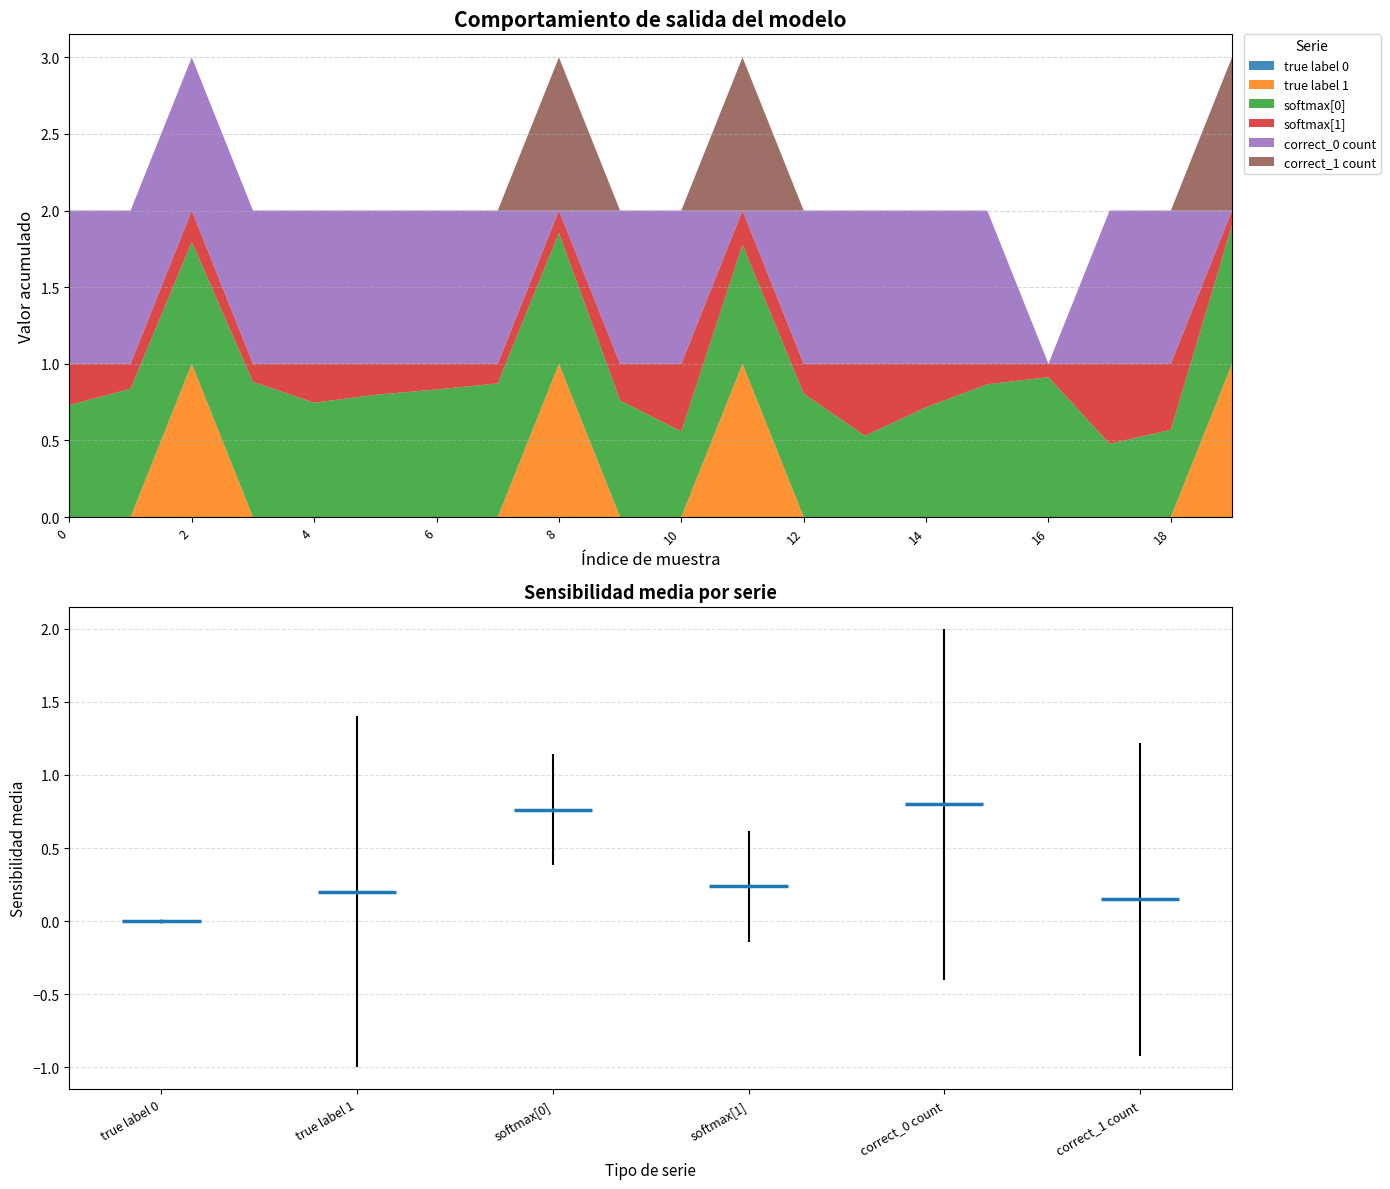

Reading right to left, list all the values displayed in this chart.

true label 0: 19=0.0	18=0.0	17=0.0	16=0.0	15=0.0	14=0.0	13=0.0	12=0.0	11=0.0	10=0.0	9=0.0	8=0.0	7=0.0	6=0.0	5=0.0	4=0.0	3=0.0	2=0.0	1=0.0	0=0.0
true label 1: 19=1.0	18=0.0	17=0.0	16=0.0	15=0.0	14=0.0	13=0.0	12=0.0	11=1.0	10=0.0	9=0.0	8=1.0	7=0.0	6=0.0	5=0.0	4=0.0	3=0.0	2=1.0	1=0.0	0=0.0
softmax[0]: 19=0.9	18=0.6	17=0.5	16=0.9	15=0.9	14=0.7	13=0.5	12=0.8	11=0.8	10=0.6	9=0.8	8=0.9	7=0.9	6=0.8	5=0.8	4=0.7	3=0.9	2=0.8	1=0.8	0=0.7
softmax[1]: 19=0.1	18=0.4	17=0.5	16=0.1	15=0.1	14=0.3	13=0.5	12=0.2	11=0.2	10=0.4	9=0.2	8=0.1	7=0.1	6=0.2	5=0.2	4=0.3	3=0.1	2=0.2	1=0.2	0=0.3
correct_0 count: 19=0.0	18=1.0	17=1.0	16=0.0	15=1.0	14=1.0	13=1.0	12=1.0	11=0.0	10=1.0	9=1.0	8=0.0	7=1.0	6=1.0	5=1.0	4=1.0	3=1.0	2=1.0	1=1.0	0=1.0
correct_1 count: 19=1.0	18=0.0	17=0.0	16=0.0	15=0.0	14=0.0	13=0.0	12=0.0	11=1.0	10=0.0	9=0.0	8=1.0	7=0.0	6=0.0	5=0.0	4=0.0	3=0.0	2=0.0	1=0.0	0=0.0